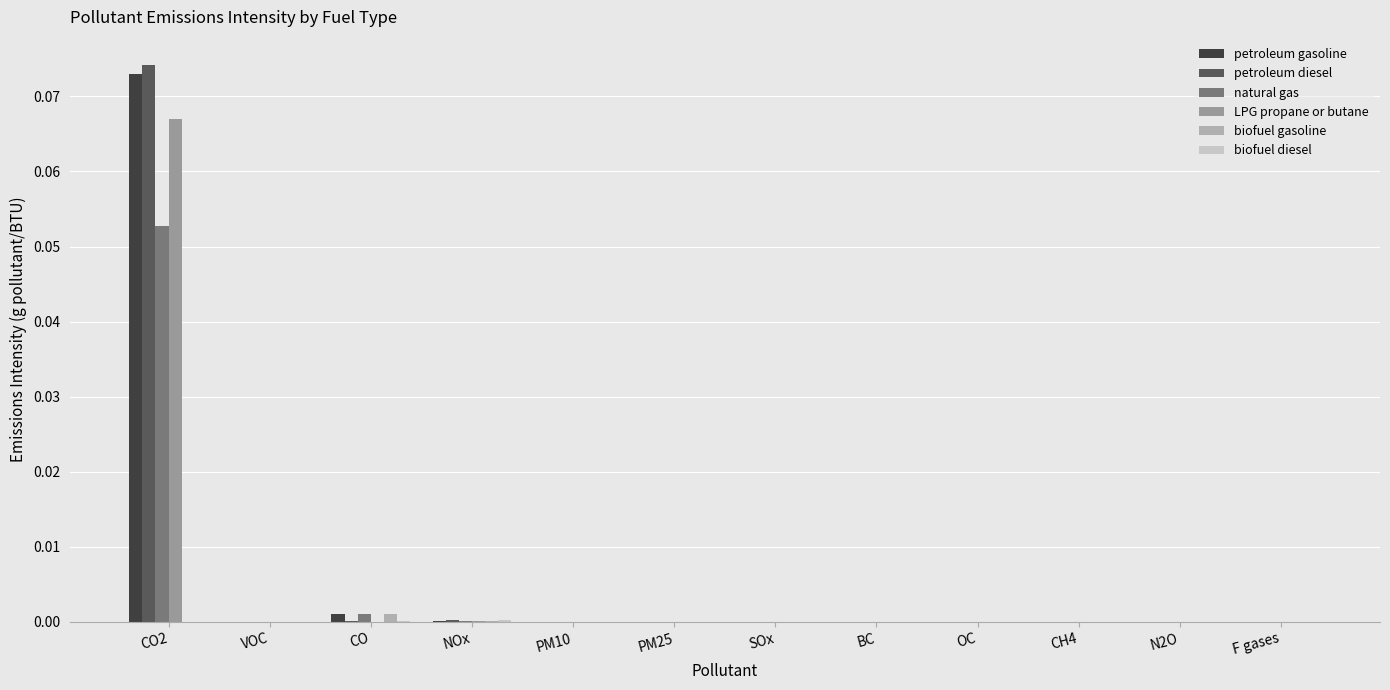

What is the greatest value displayed?

0.1